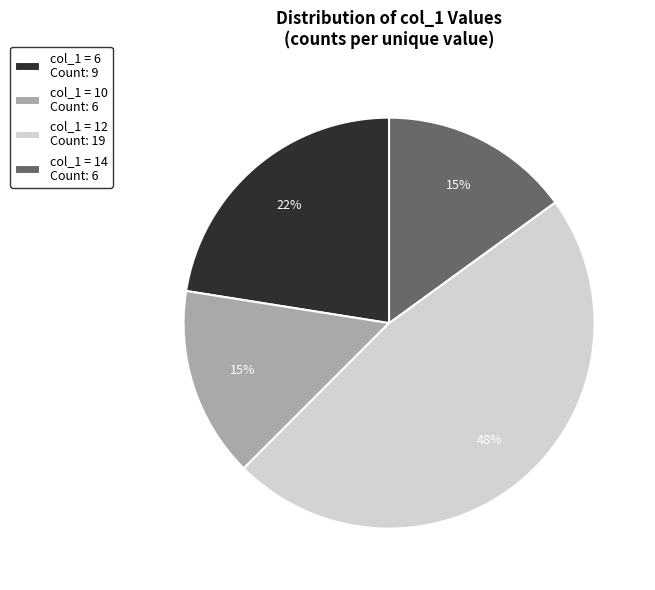

Which slice is the largest?

col_1 = 12 Count: 19